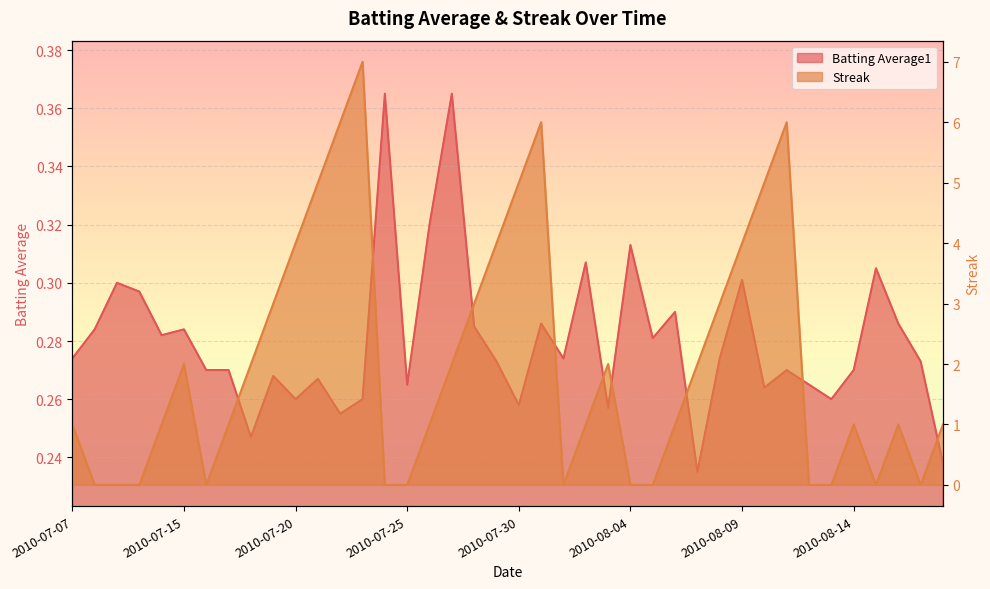

True or false: Streak has more than 0 interior local peaks.

True